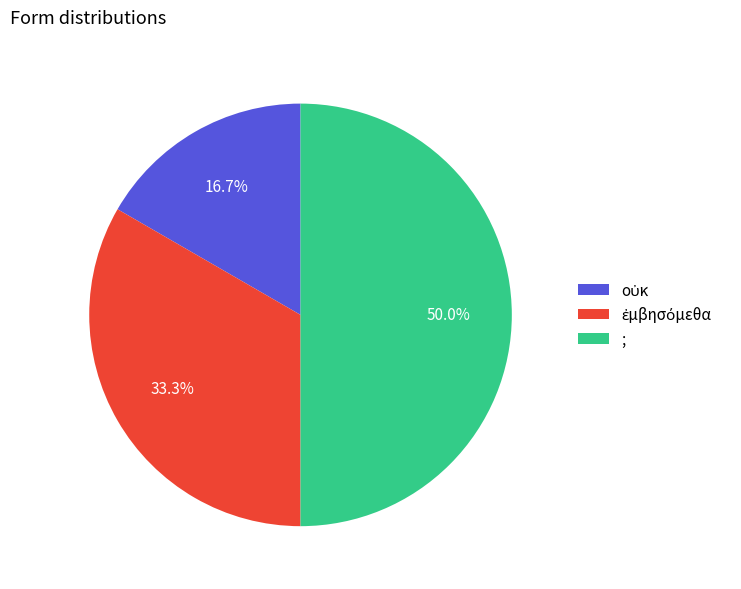

Which category has the biggest portion of the pie?

;